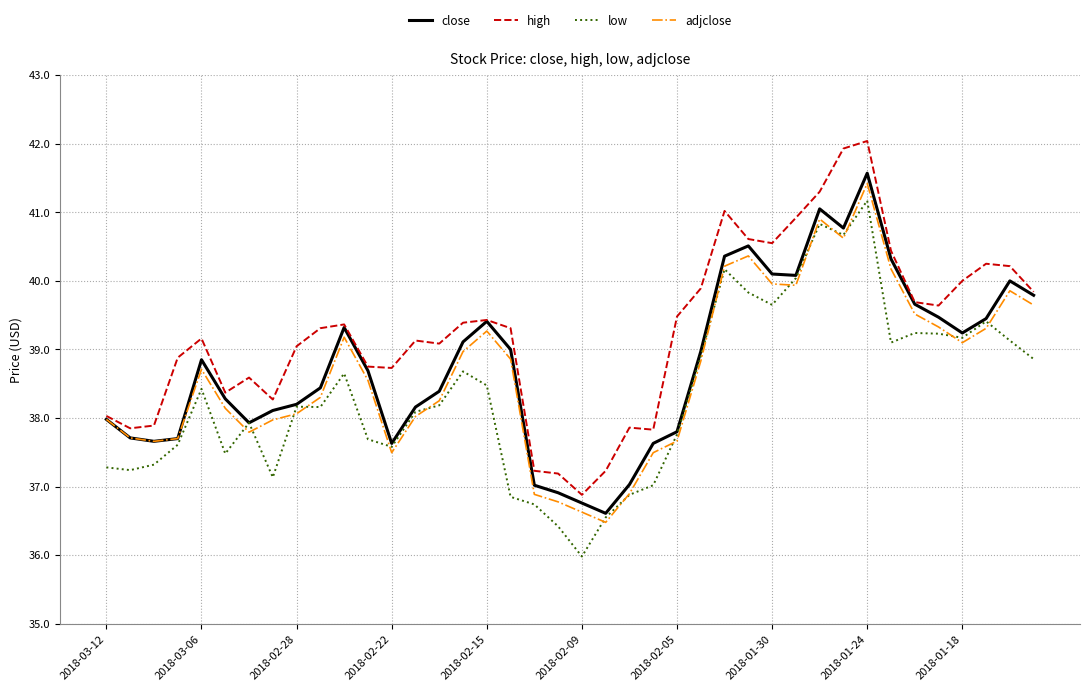

What is the minimum value shown in the chart?

36.0